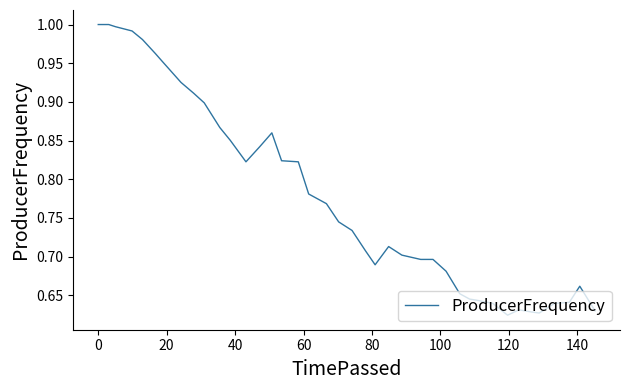

What is the difference between the maximum and minimum values?

0.4